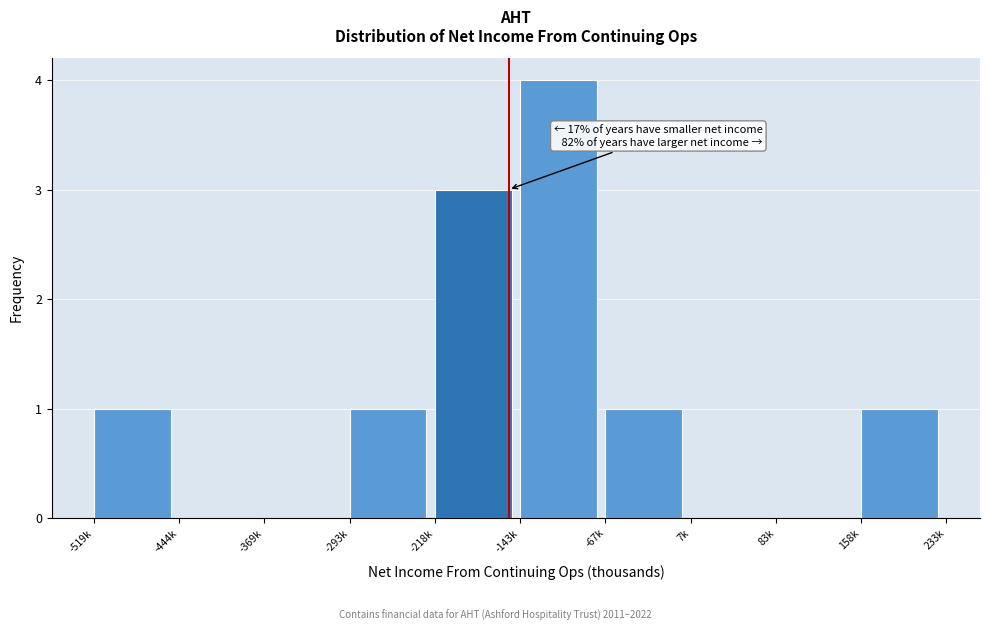

Reading left to right, what are all the values shown in this chart?

-519k=1	-444k=0	-369k=0	-293k=1	-218k=3	-143k=4	-67k=1	7k=0	83k=0	158k=1